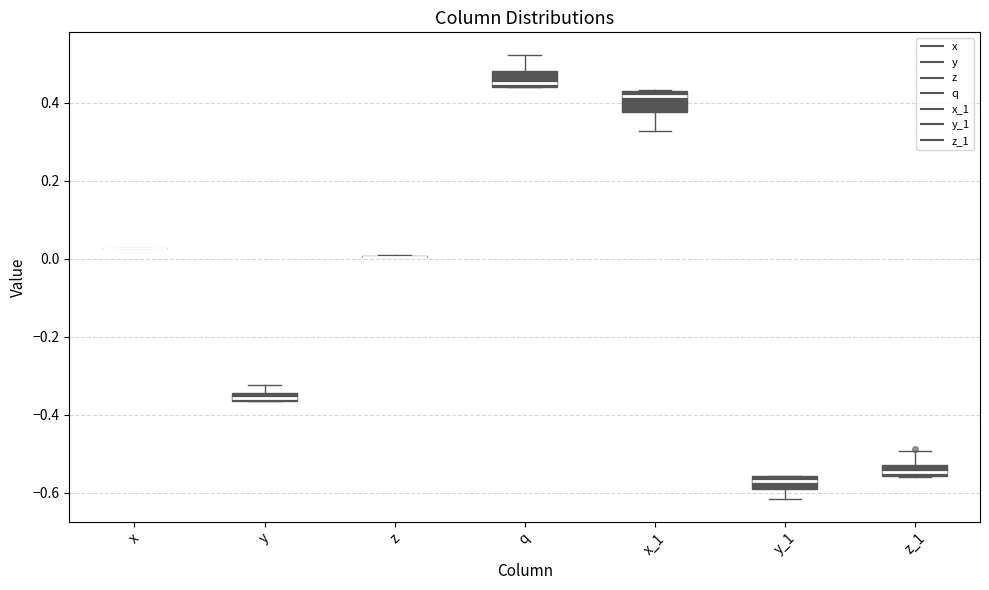

Where is the lower edge of the box for y_1 on the y-axis? The values are not printed on the chart, so give them approximately, as read against the axis.

-0.58